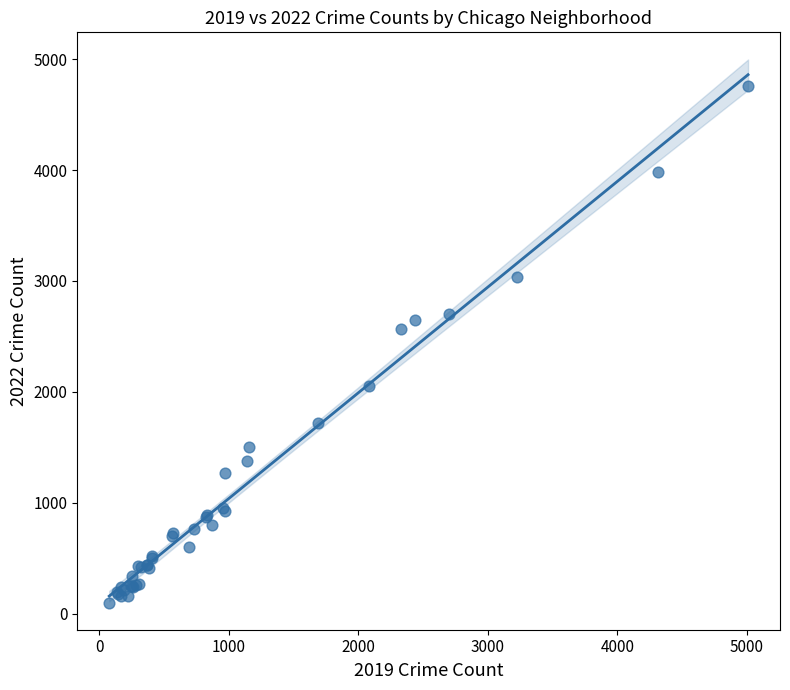

What Y value in the scatter plot is closest to 2430?

2566